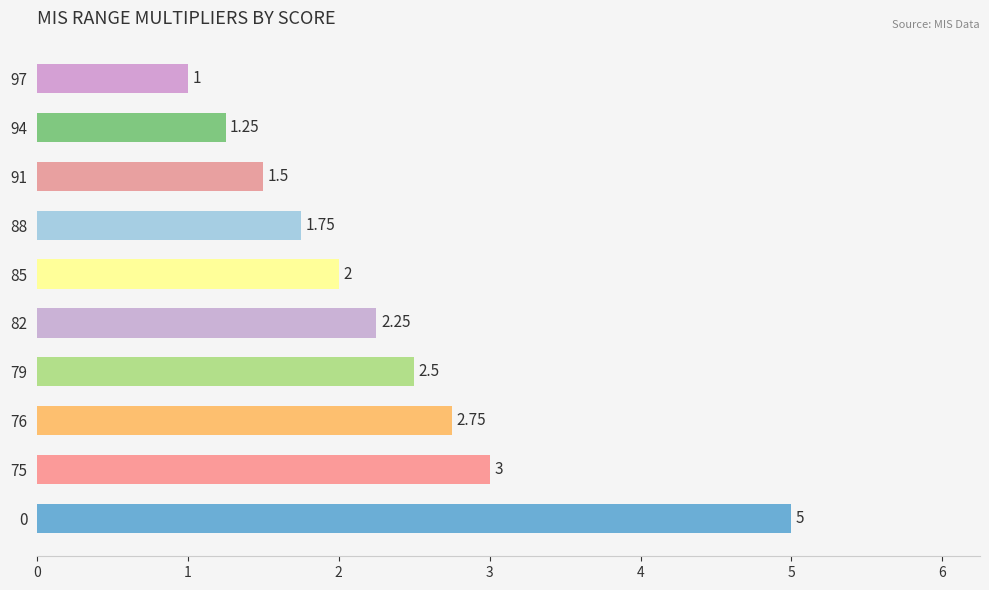

Is it true that the value at 0 is 5.0?

True